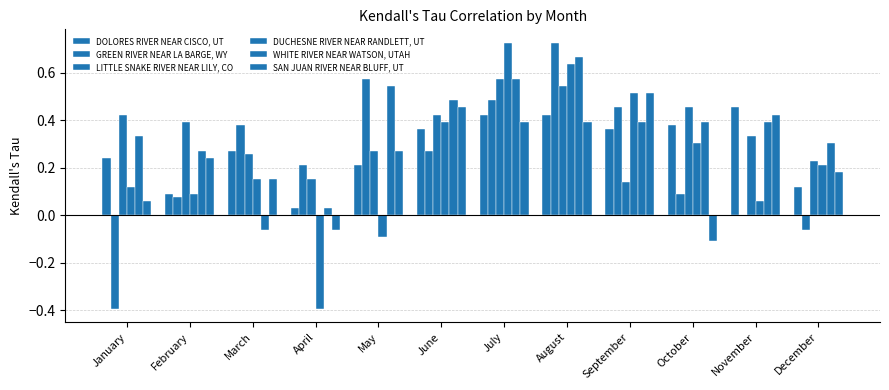

How many groups of bars are there?

12